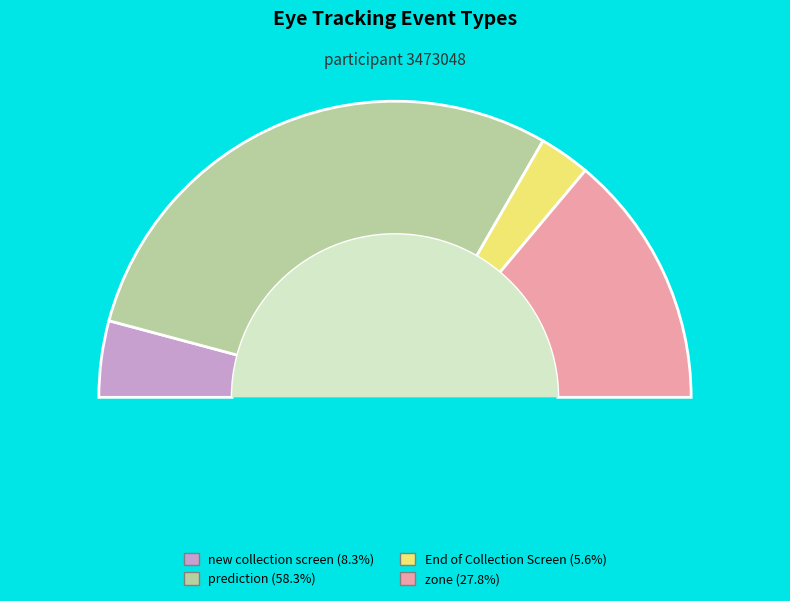

Which has a higher value, prediction or new collection screen?

prediction